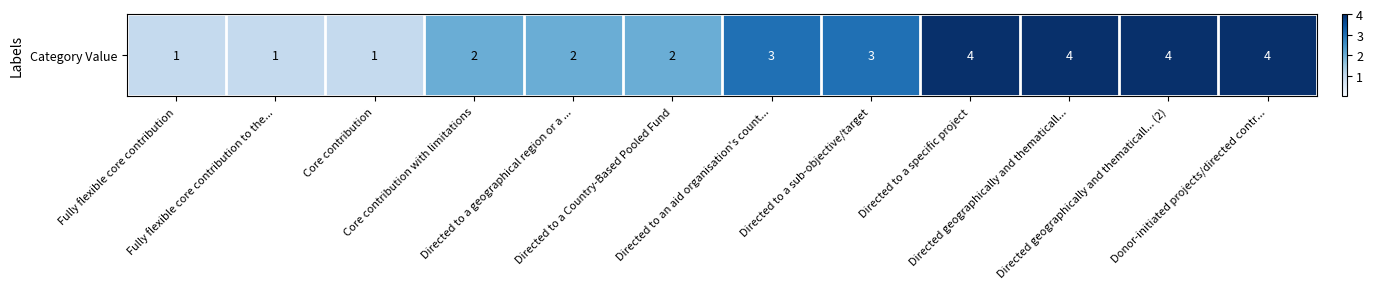

What is the change in value from Directed to a geographical region or a ... to Donor-initiated projects/directed contr...?

+2